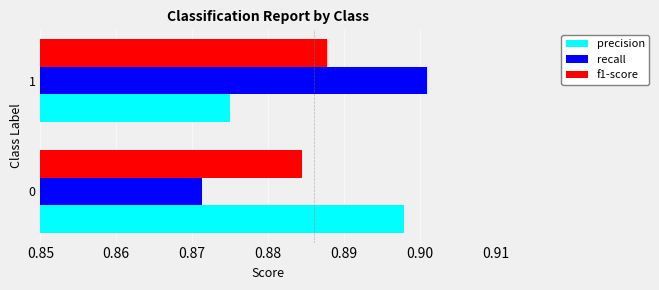

Is the value of precision at 0 greater than the value of recall at 0?

Yes